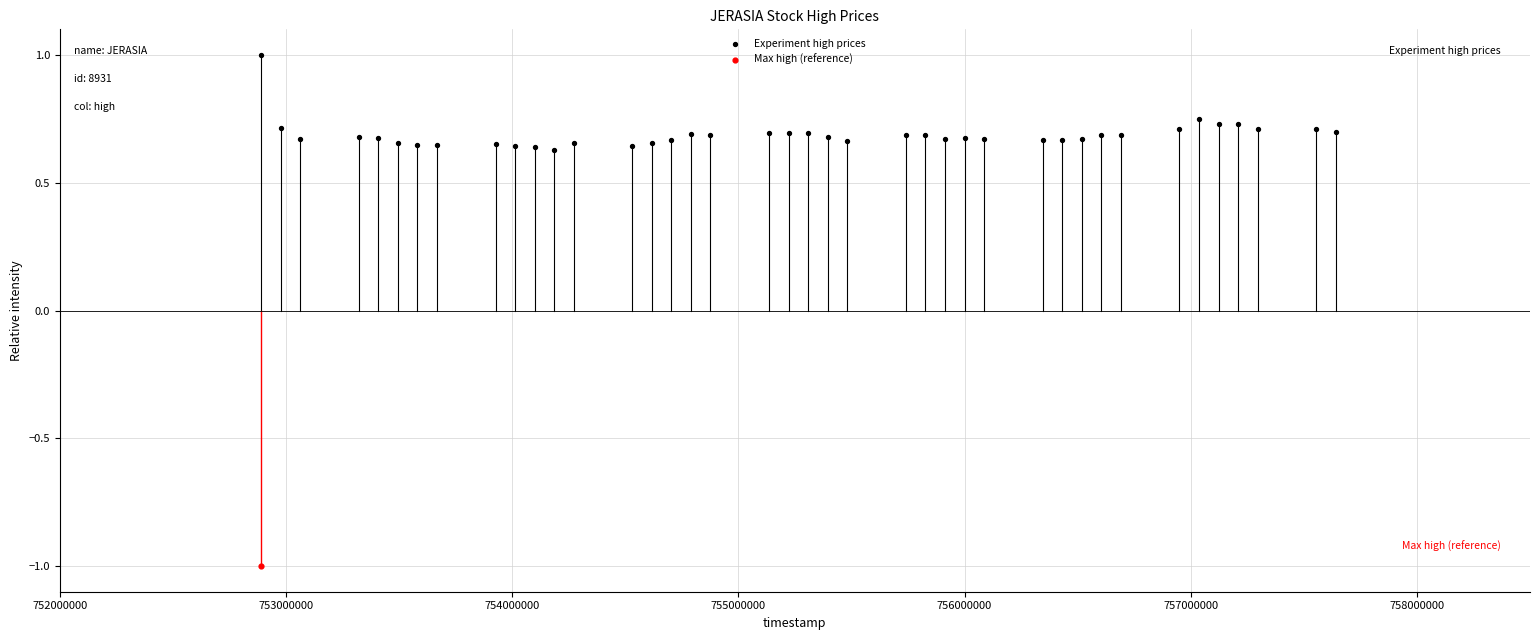

What are all the series names shown in the legend?

Experiment high prices, Max high (reference)